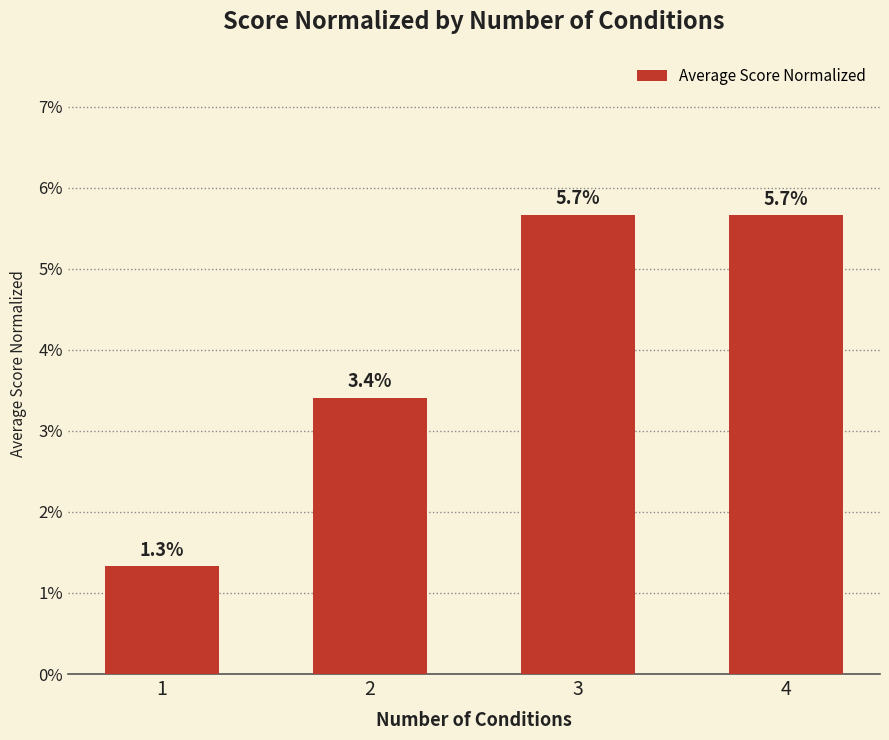

What is the sum of the values at 3 and 4?

0.1